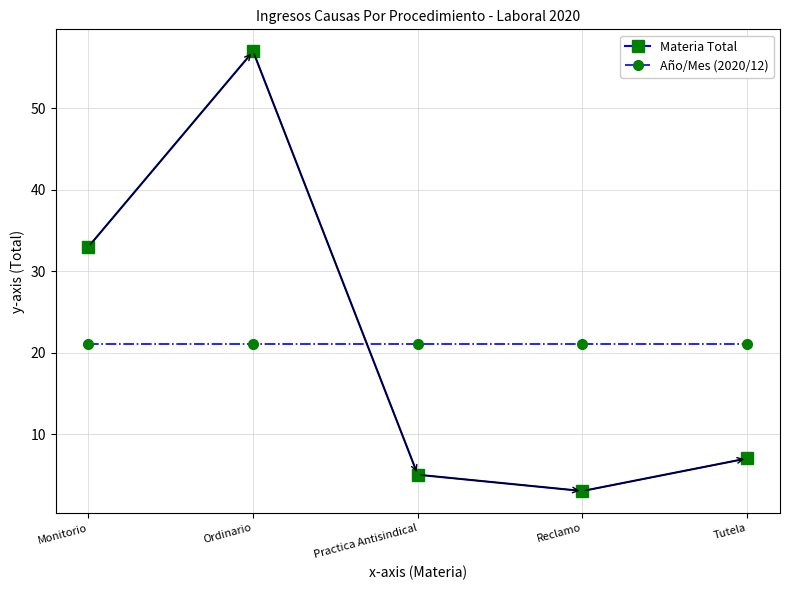

True or false: Año/Mes (2020/12) has more than 2 interior local peaks.

False